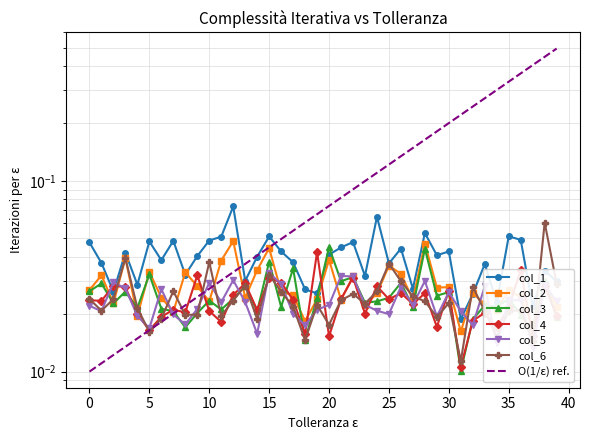

What is the sum of all col_4 values?

0.9